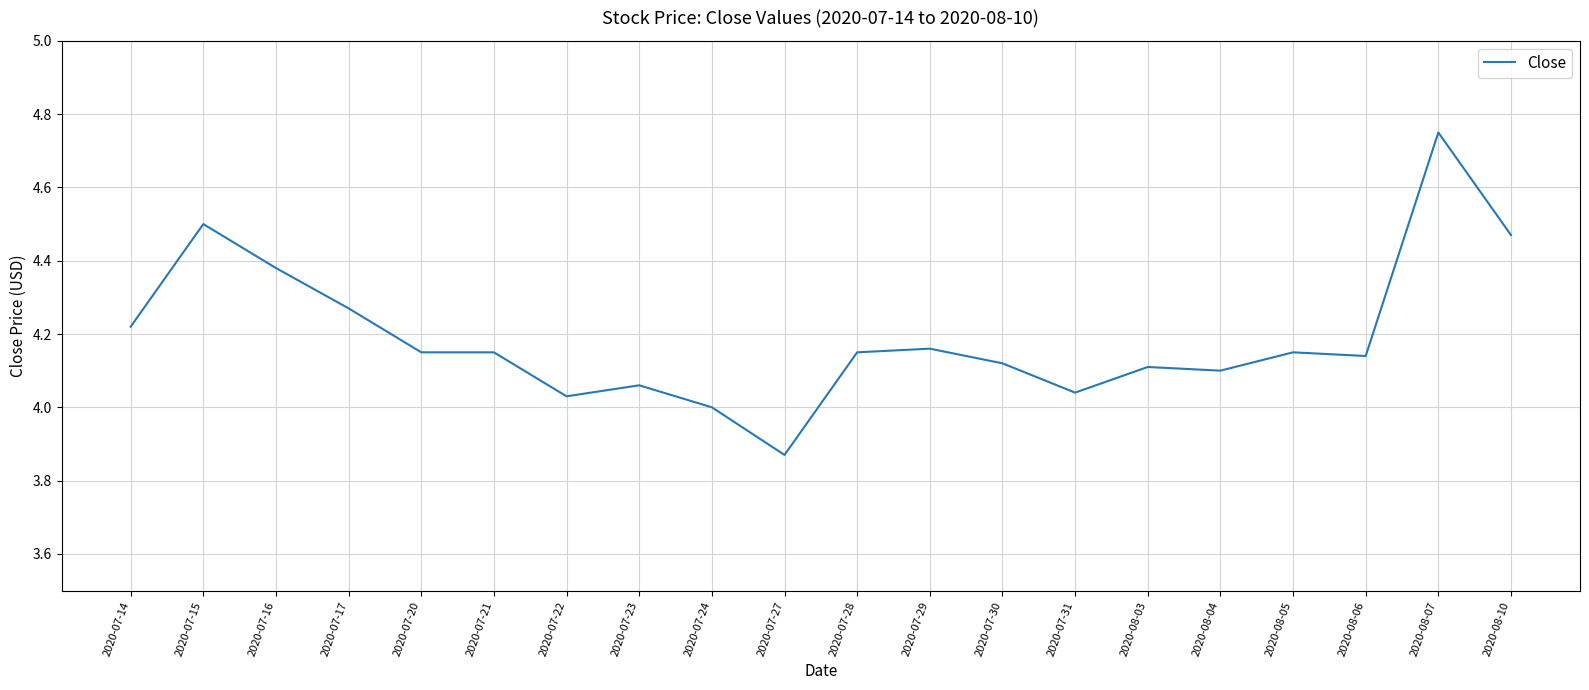

What is the change in value from 2020-07-27 to 2020-08-05?

+0.3